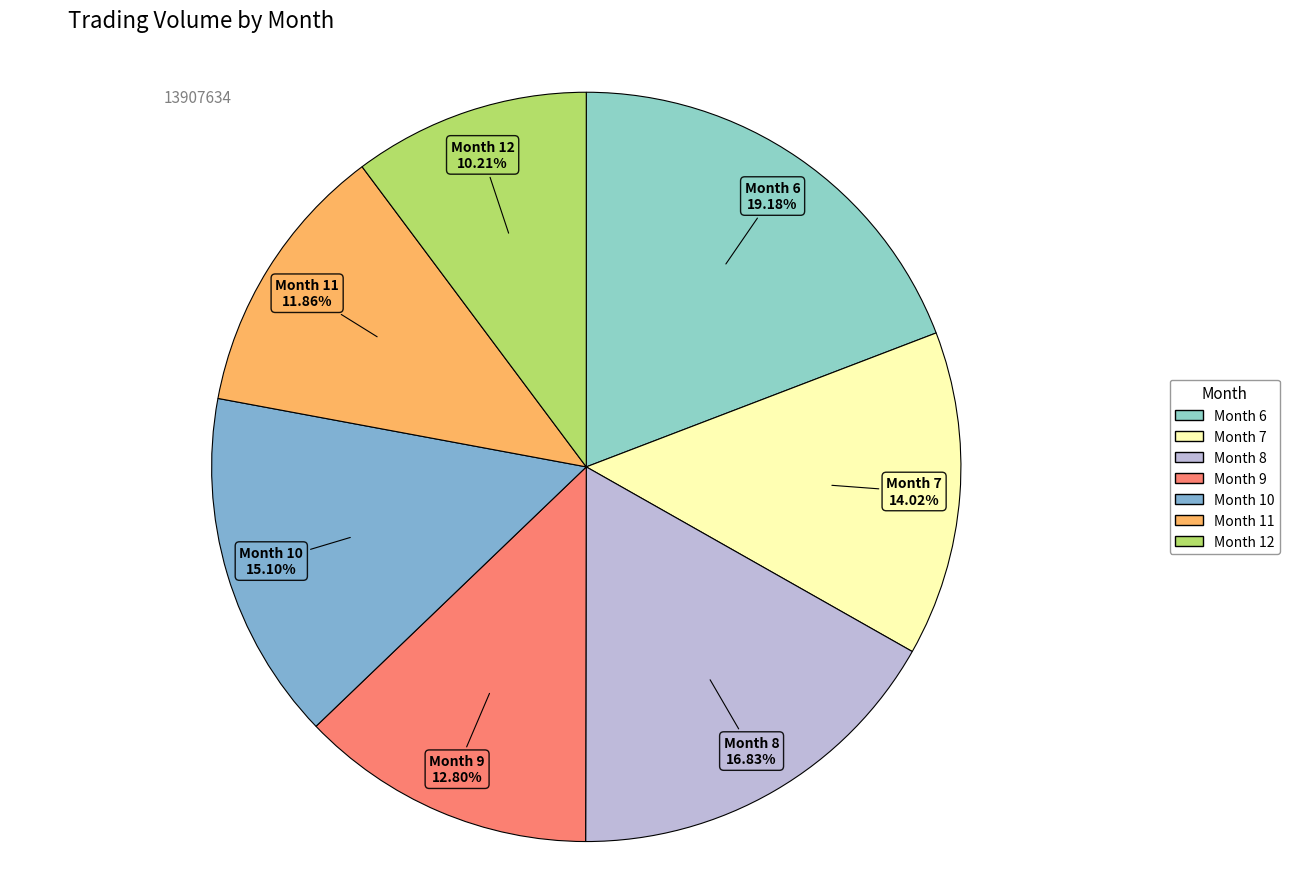

Which has a higher value, Month 9 or Month 11?

Month 9